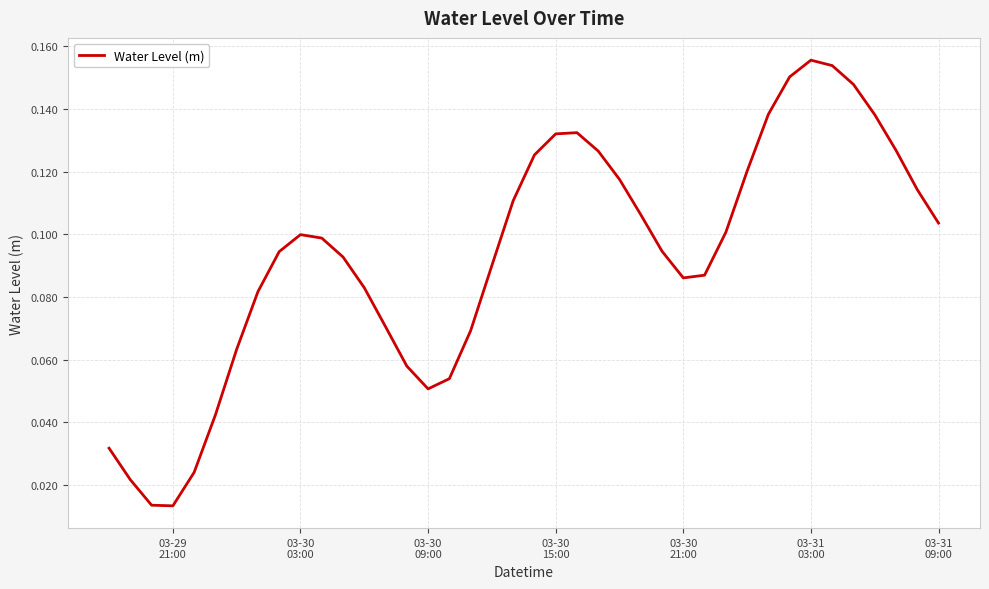

Reading left to right, transcribe all the data shown in this chart.

0.0	0.0	0.0	0.0	0.0	0.0	0.1	0.1	0.1	0.1	0.1	0.1	0.1	0.1	0.1	0.1	0.1	0.1	0.1	0.1	0.1	0.1	0.1	0.1	0.1	0.1	0.1	0.1	0.1	0.1	0.1	0.1	0.2	0.2	0.2	0.1	0.1	0.1	0.1	0.1